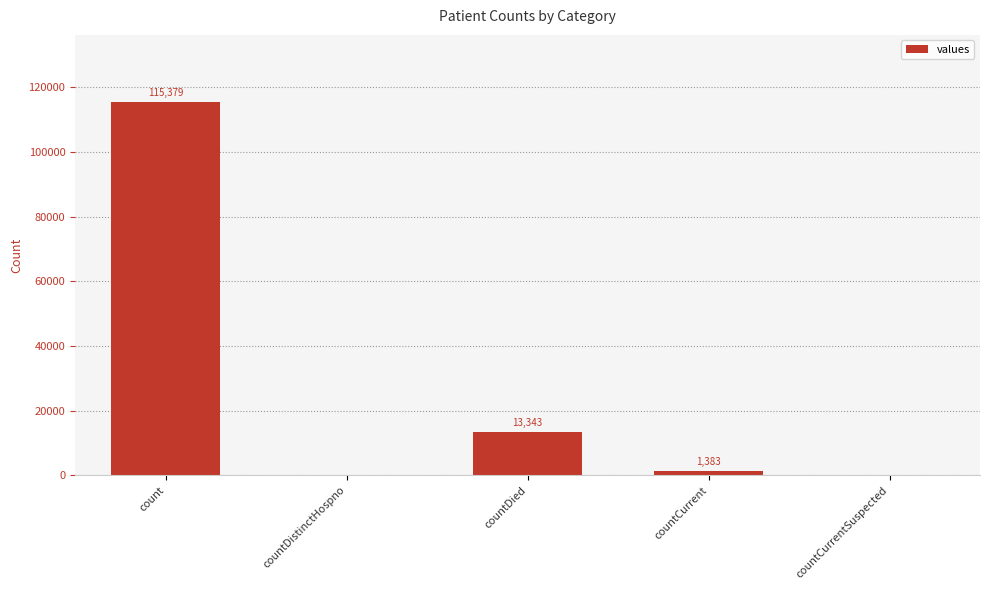

Which label corresponds to the largest value in the chart?

count